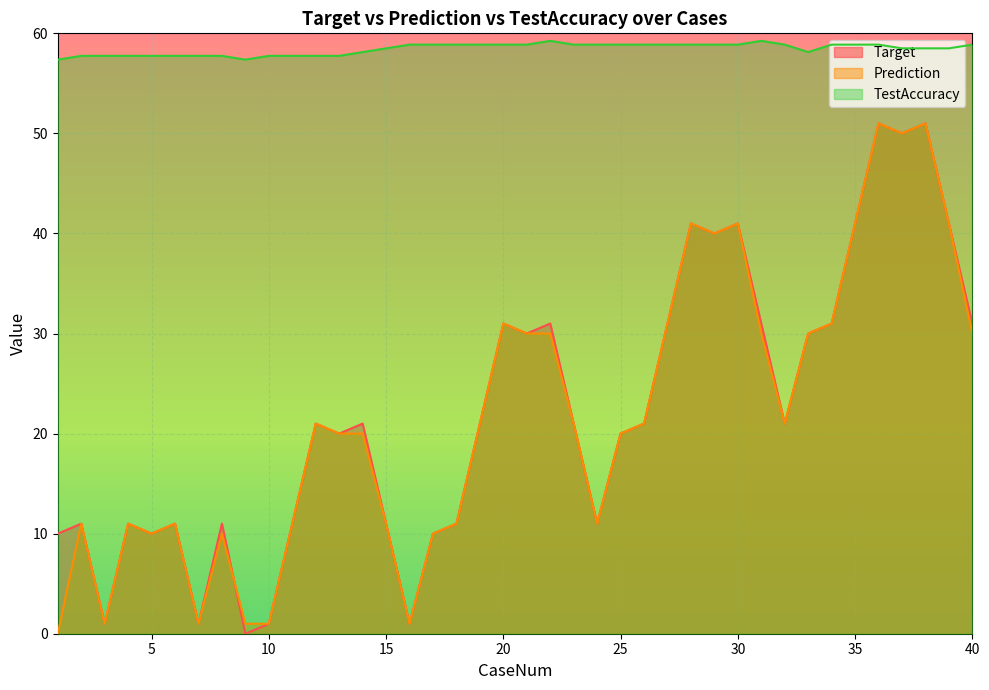

What is the value of the Target point at the 1st from the left?

10.0